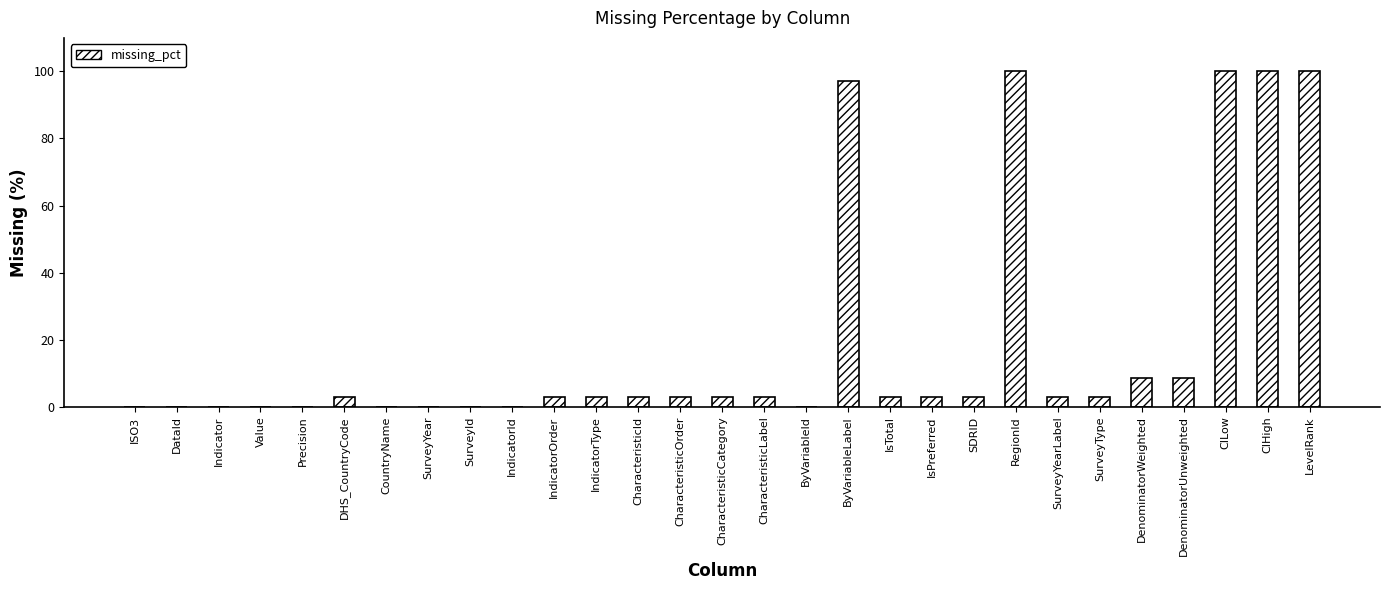

Reading right to left, transcribe all the data shown in this chart.

LevelRank=100.0	CIHigh=100.0	CILow=100.0	DenominatorUnweighted=8.6	DenominatorWeighted=8.6	SurveyType=2.9	SurveyYearLabel=2.9	RegionId=100.0	SDRID=2.9	IsPreferred=2.9	IsTotal=2.9	ByVariableLabel=97.1	ByVariableId=0.0	CharacteristicLabel=2.9	CharacteristicCategory=2.9	CharacteristicOrder=2.9	CharacteristicId=2.9	IndicatorType=2.9	IndicatorOrder=2.9	IndicatorId=0.0	SurveyId=0.0	SurveyYear=0.0	CountryName=0.0	DHS_CountryCode=2.9	Precision=0.0	Value=0.0	Indicator=0.0	DataId=0.0	ISO3=0.0